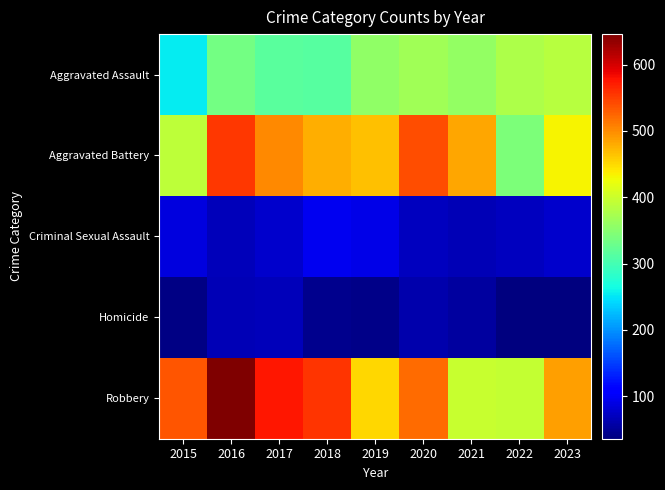

Reading left to right, what are all the values shown in this chart?

Aggravated Assault: 2015=255	2016=335	2017=317	2018=313	2019=356	2020=369	2021=359	2022=377	2023=385
Aggravated Battery: 2015=391	2016=554	2017=503	2018=479	2019=467	2020=539	2021=483	2022=341	2023=432
Criminal Sexual Assault: 2015=88	2016=68	2017=78	2018=97	2019=91	2020=71	2021=65	2022=71	2023=77
Homicide: 2015=39	2016=65	2017=67	2018=45	2019=43	2020=61	2021=54	2022=36	2023=36
Robbery: 2015=536	2016=646	2017=575	2018=556	2019=452	2020=520	2021=398	2022=395	2023=487